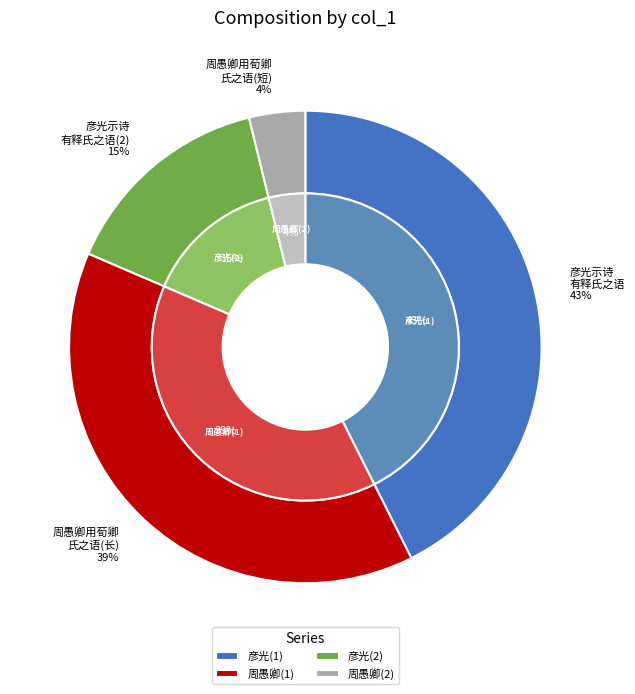

How many slices are in this pie chart?

4